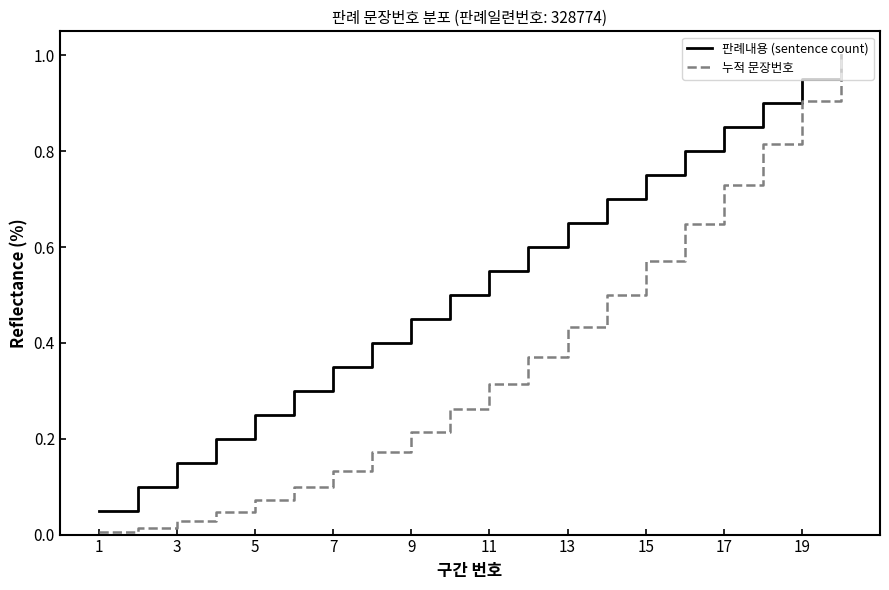

What is the difference between the maximum and second lowest values in the 누적 문장번호 series?

1.0